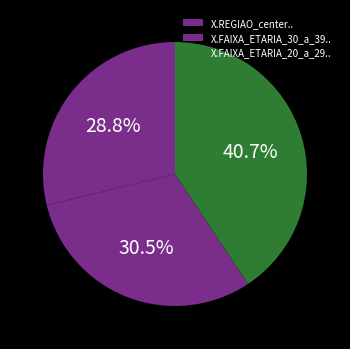

Which category has the biggest portion of the pie?

X.FAIXA_ETARIA_20_a_29..